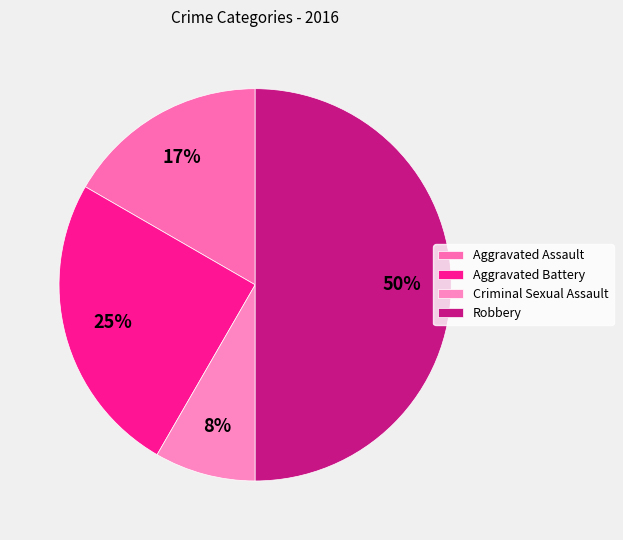

What portion of the pie excludes Criminal Sexual Assault?

91.7%